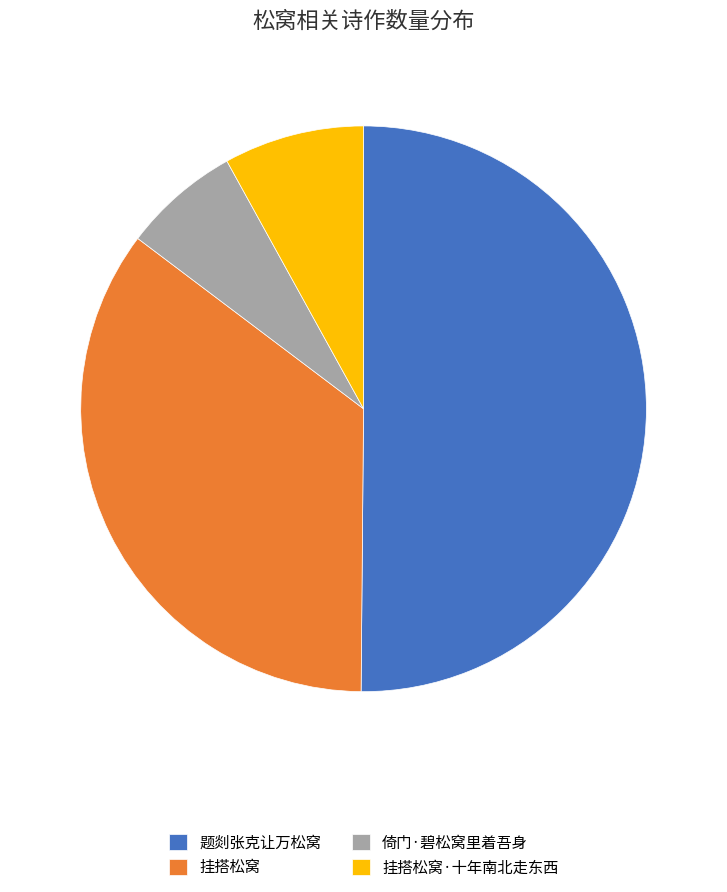

Which slice is the largest?

题剡张克让万松窝